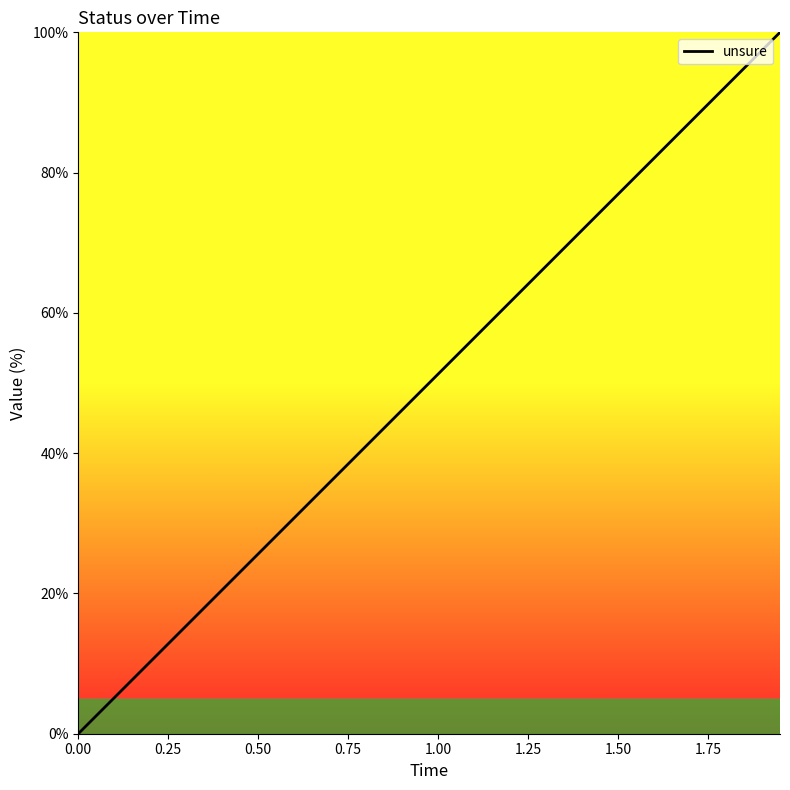

What is the difference between the maximum and minimum values?

100.0